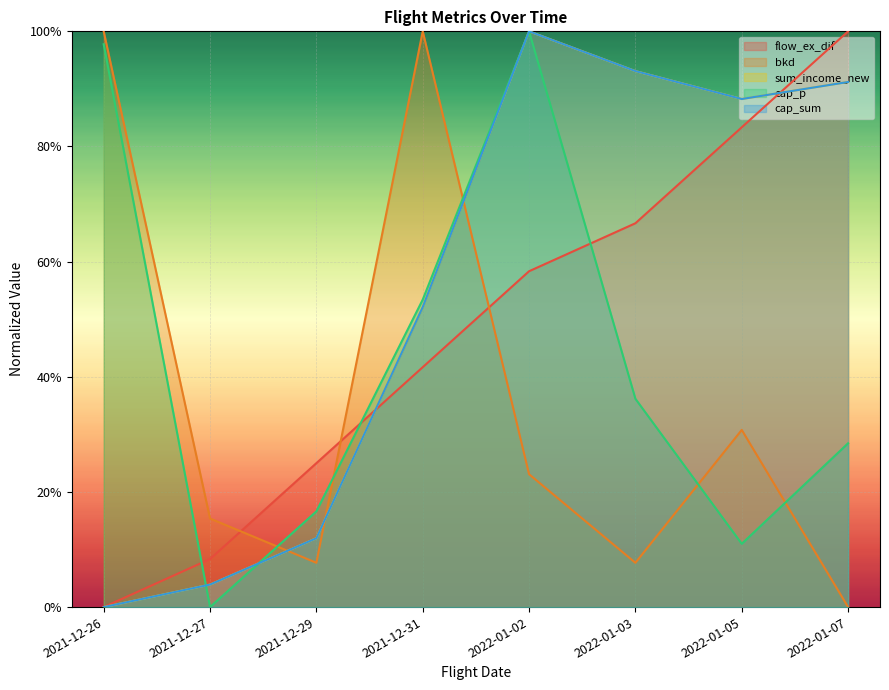

What value does the sum_income_new series have at 2021-12-29?

0.1